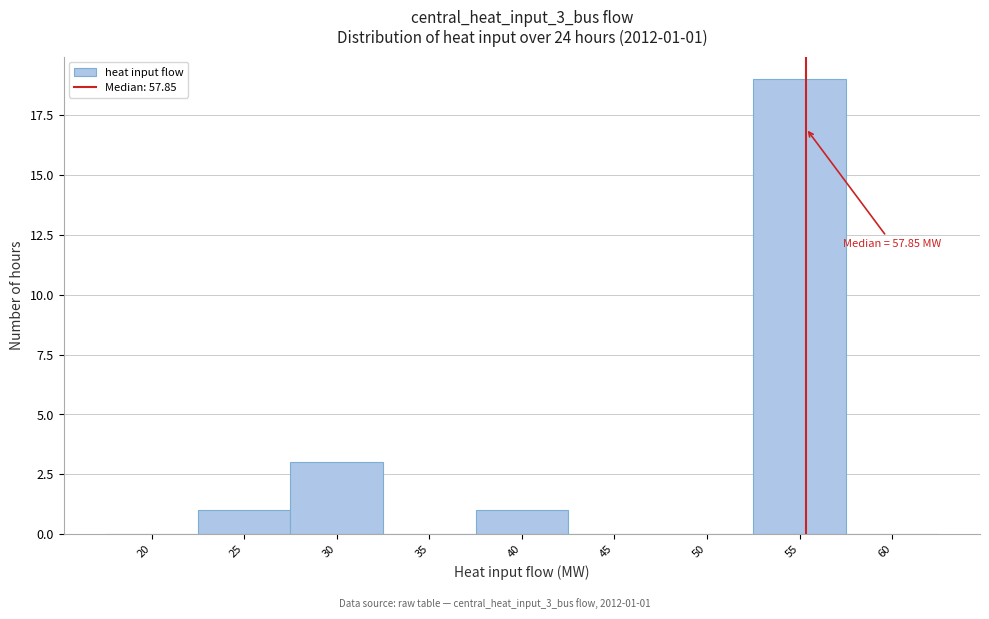

Reading left to right, transcribe all the data shown in this chart.

20=0	25=1	30=3	35=0	40=1	45=0	50=0	55=19	60=0